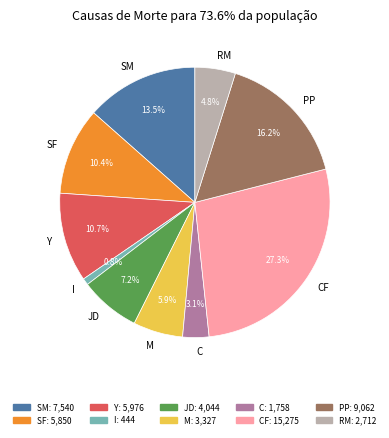

What is the total percentage of CF and SF?

37.7%